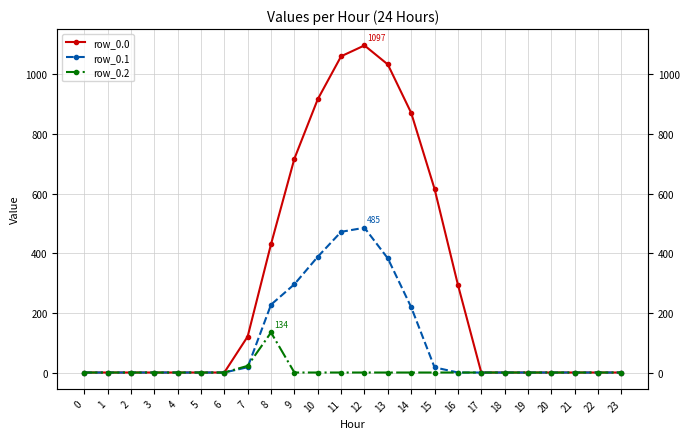

Does the chart display data point markers on the line(s)?

Yes